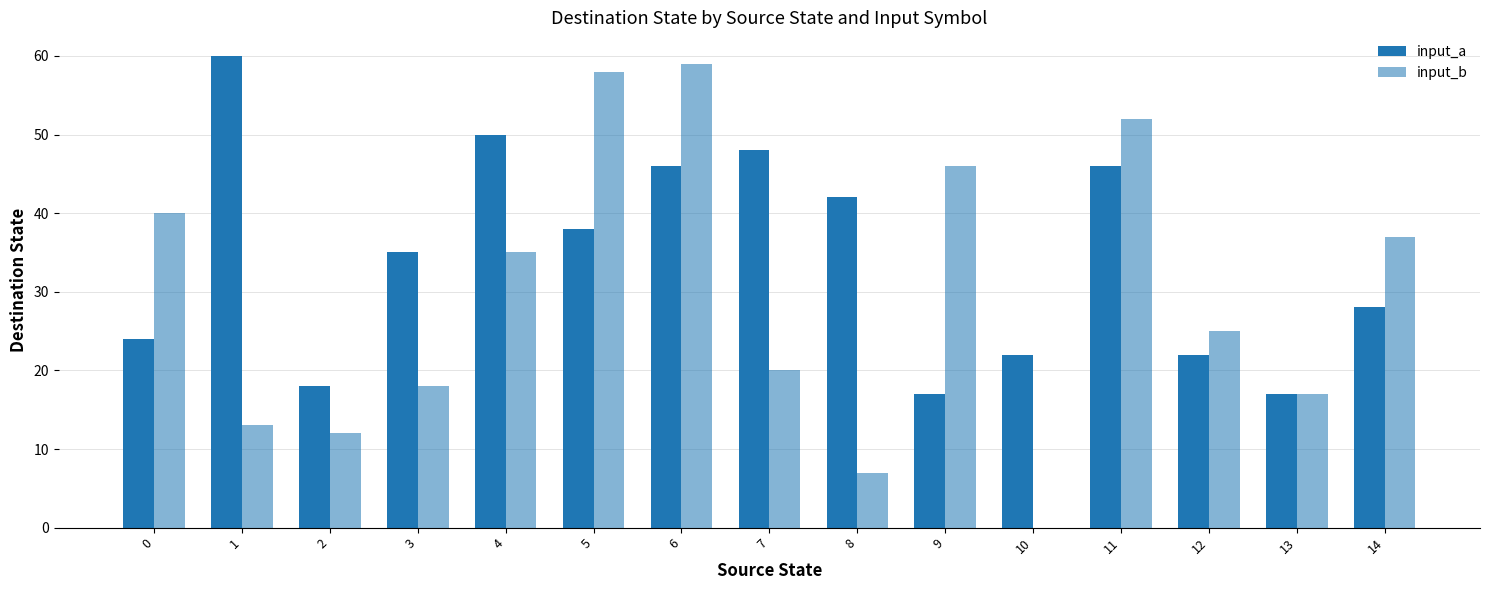

Does the chart contain stacked bars?

No